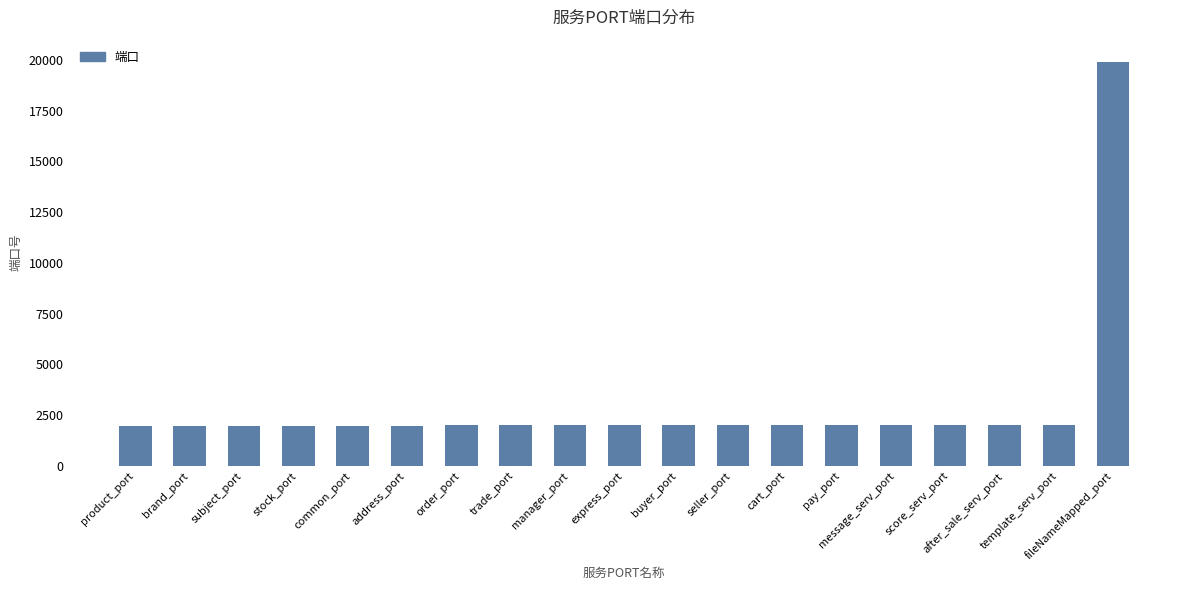

The value at express_port is 1013. True or false?

False